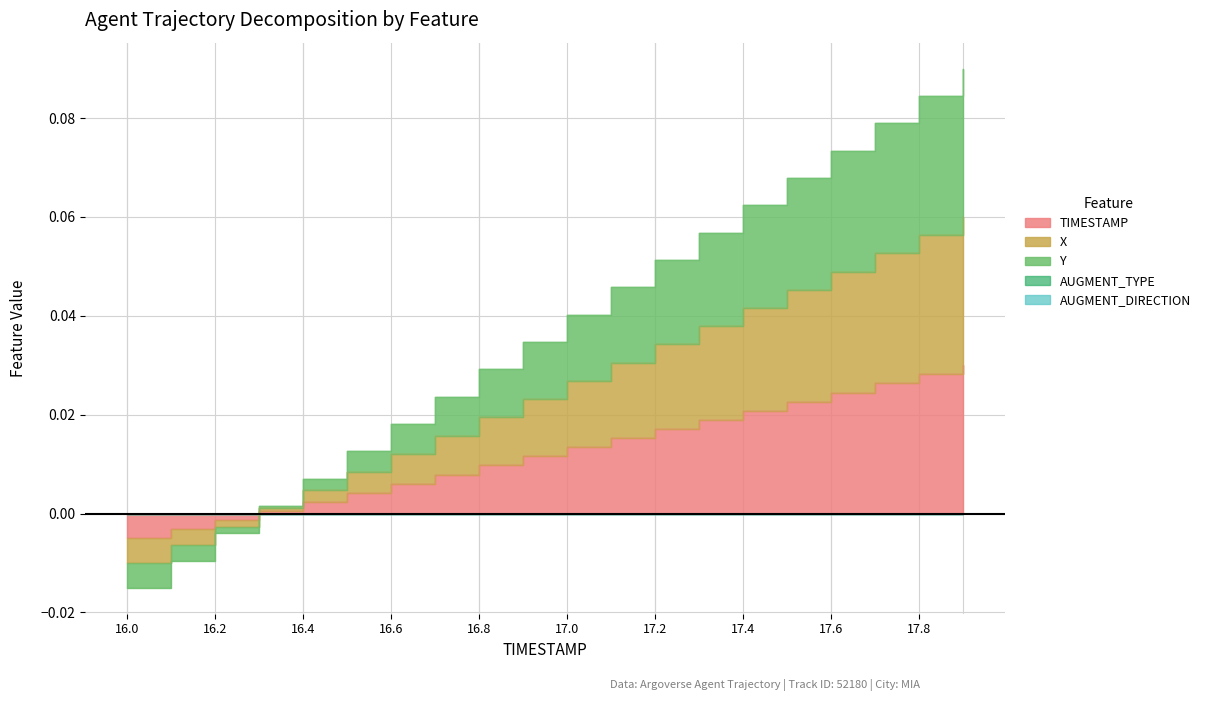

How many positive values does the TIMESTAMP series have?

17